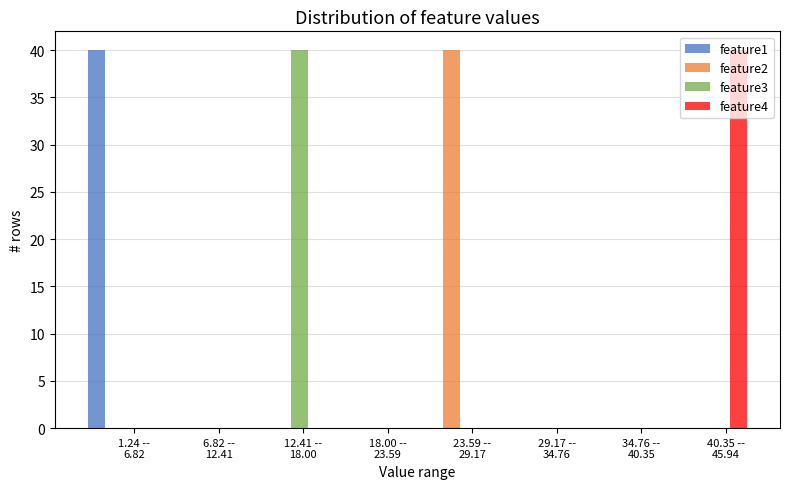

What is the greatest value displayed?

40